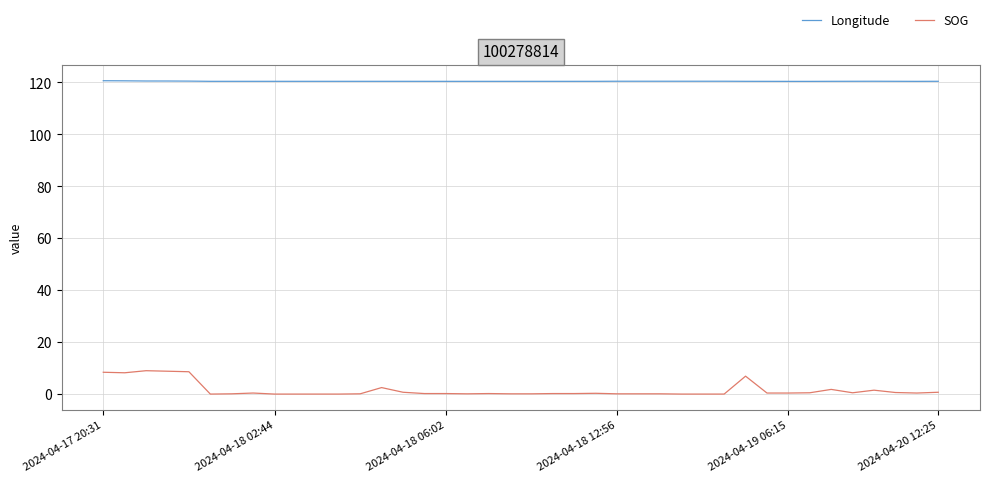

True or false: SOG and Longitude intersect in this chart.

False